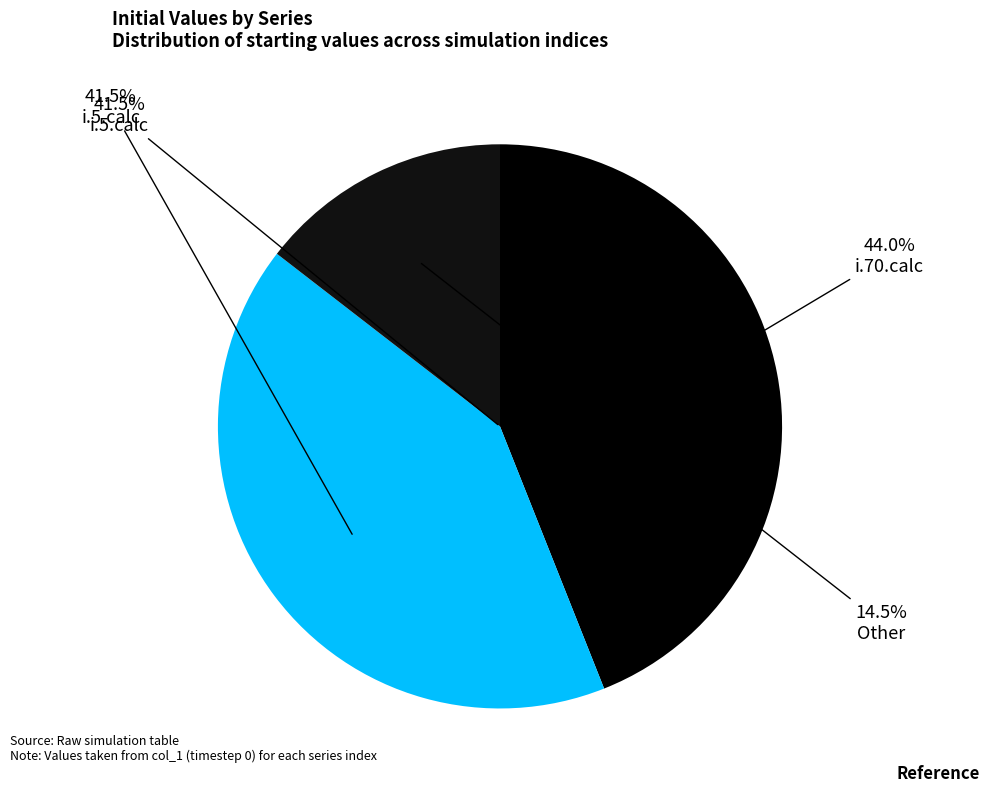

Which has a higher value, i.14.calc or i.88.calc?

i.88.calc